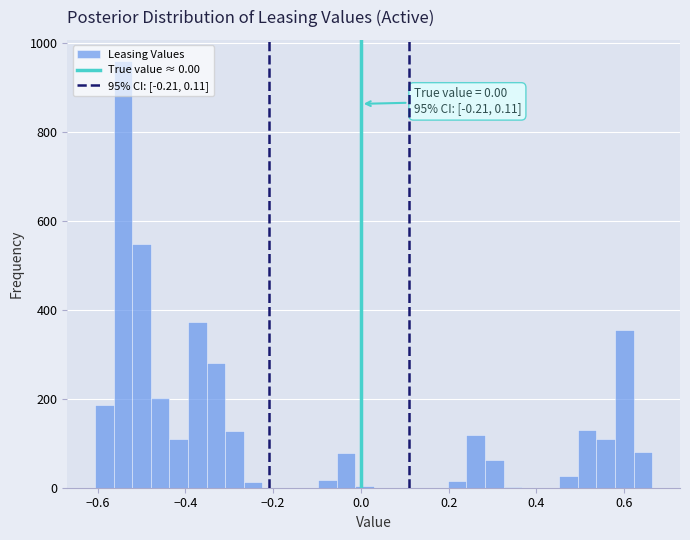

Read against the x-axis, roughly where is the centre of the tallest bar?

-0.54